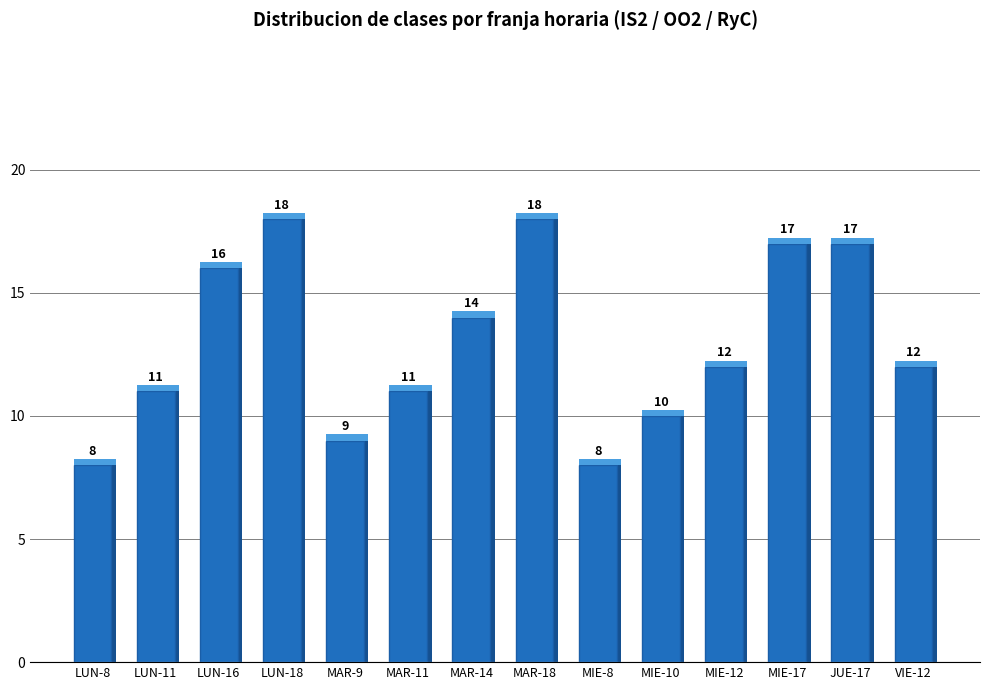

The value at MIE-8 is 8. True or false?

True